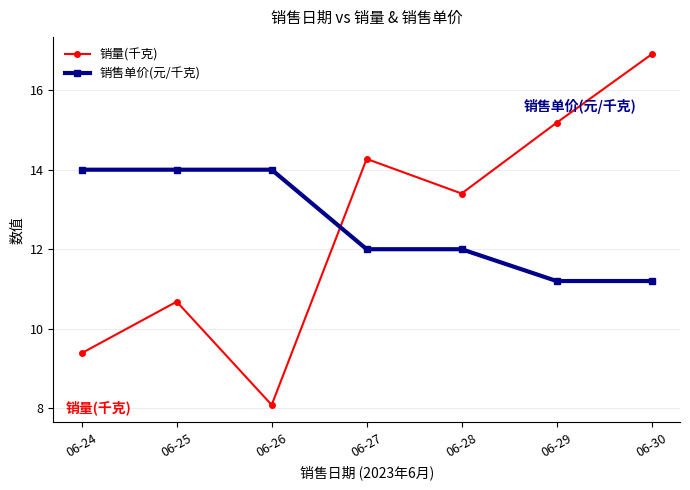

Reading left to right, extract all data points from this chart.

销量(千克): 06-24=9.4	06-25=10.7	06-26=8.1	06-27=14.3	06-28=13.4	06-29=15.2	06-30=16.9
销售单价(元/千克): 06-24=14.0	06-25=14.0	06-26=14.0	06-27=12.0	06-28=12.0	06-29=11.2	06-30=11.2